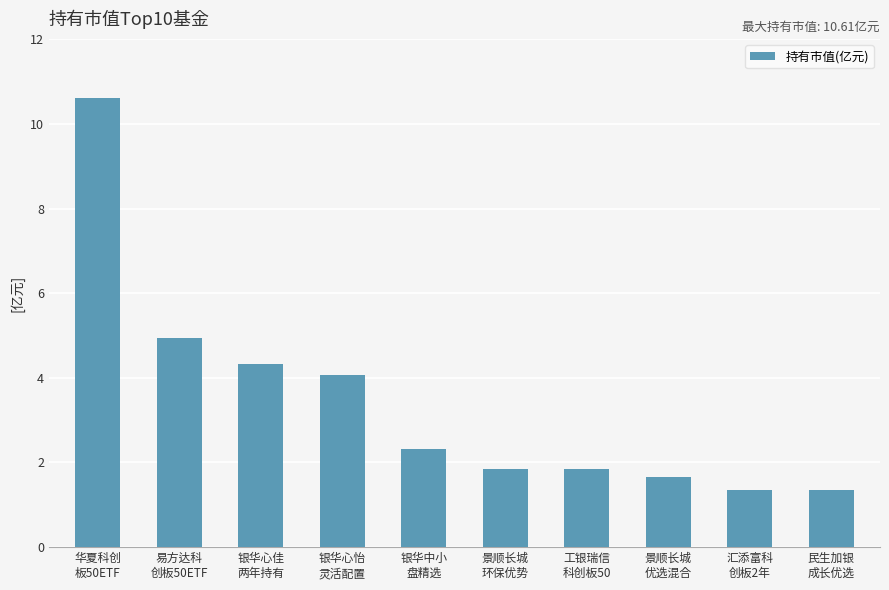

What is the change in value from 易方达科
创板50ETF to 银华心佳
两年持有?

-0.6